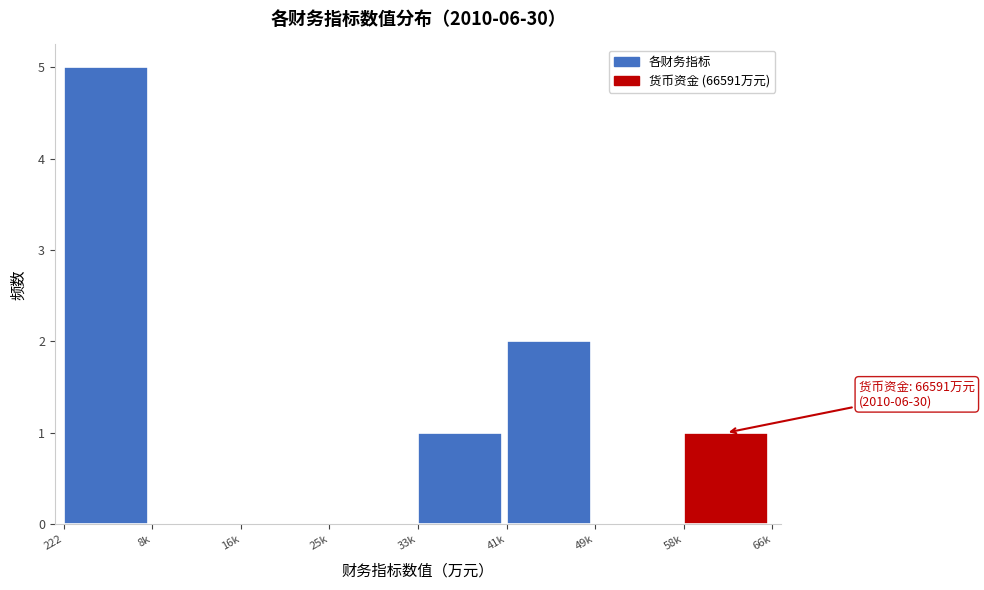

Reading left to right, what are all the values shown in this chart?

222=5	8k=0	16k=0	25k=0	33k=1	41k=2	49k=0	58k=1